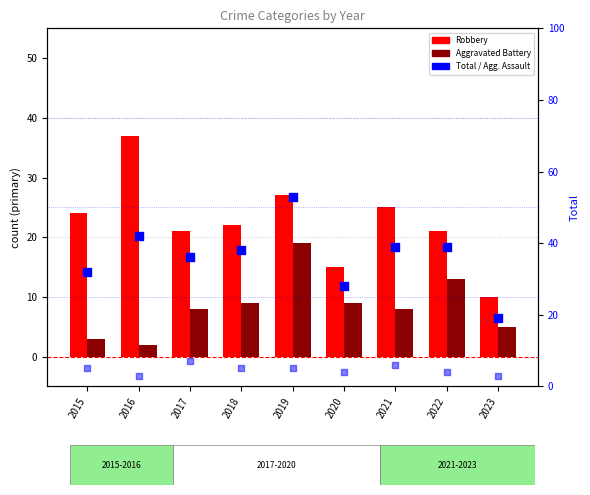

At how many categories does at least one series exceed 24?

8